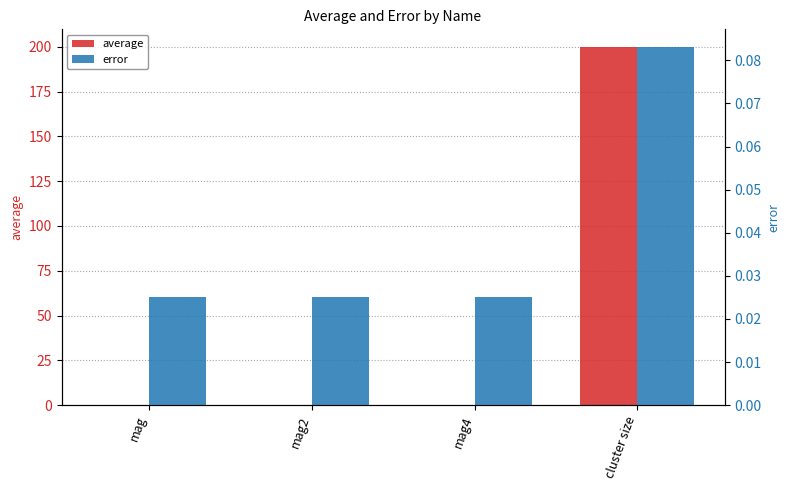

At which category is the sum across all series the highest?

cluster size